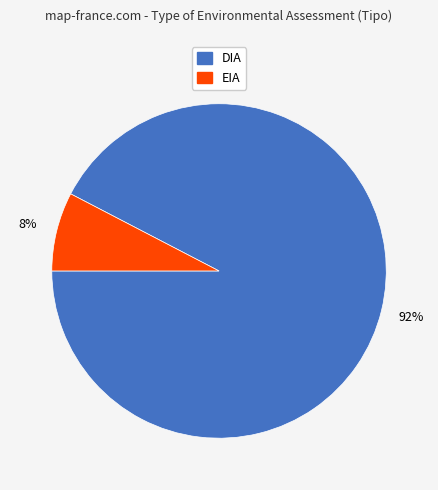

Rank the categories by value from lowest to highest.

EIA, DIA